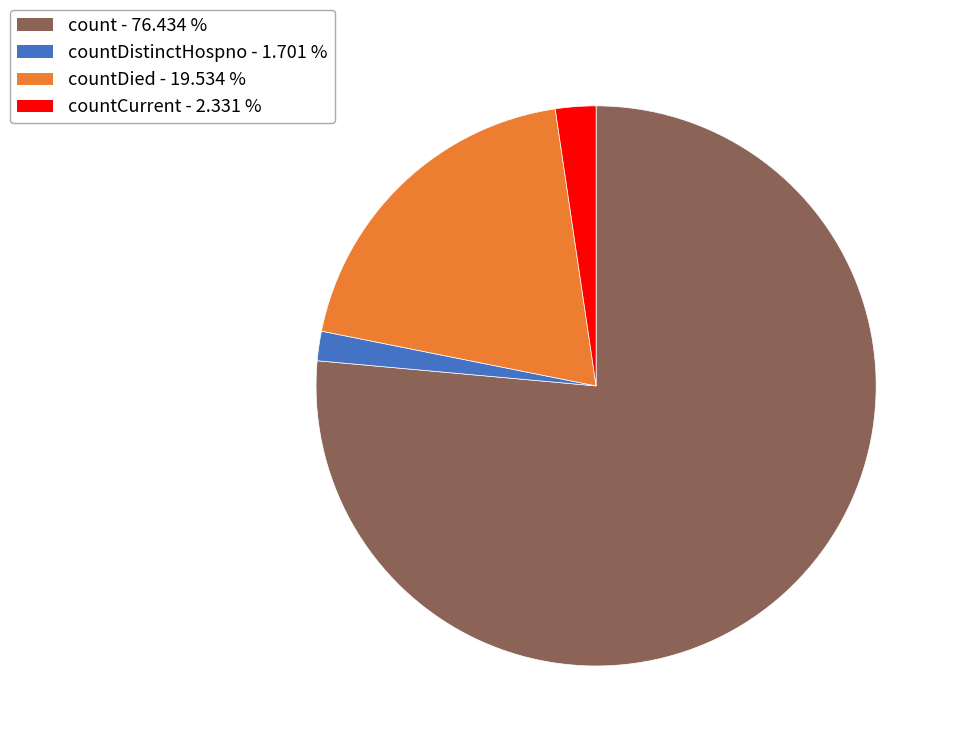

Which slice represents more than half of the pie?

count - 76.434 %